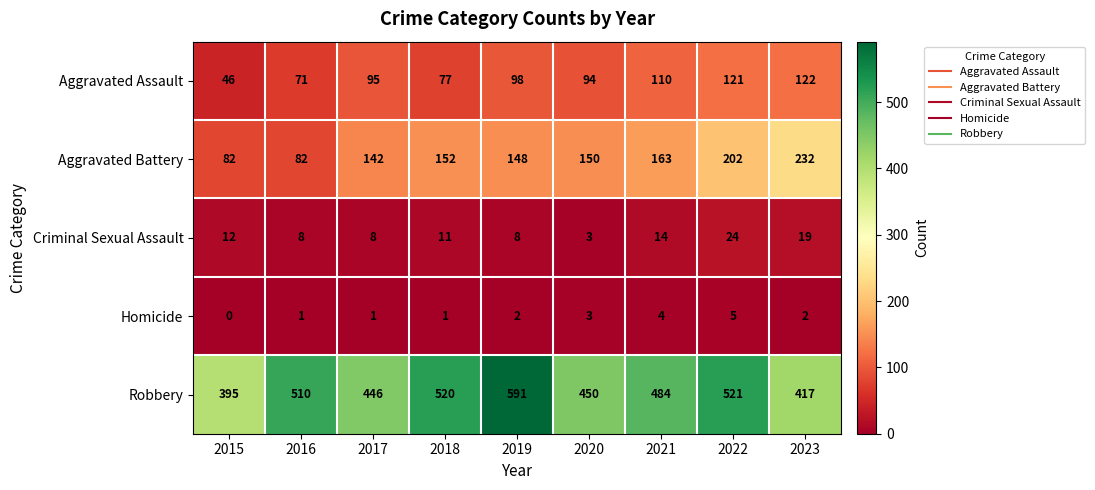

How many series are shown in this chart?

5